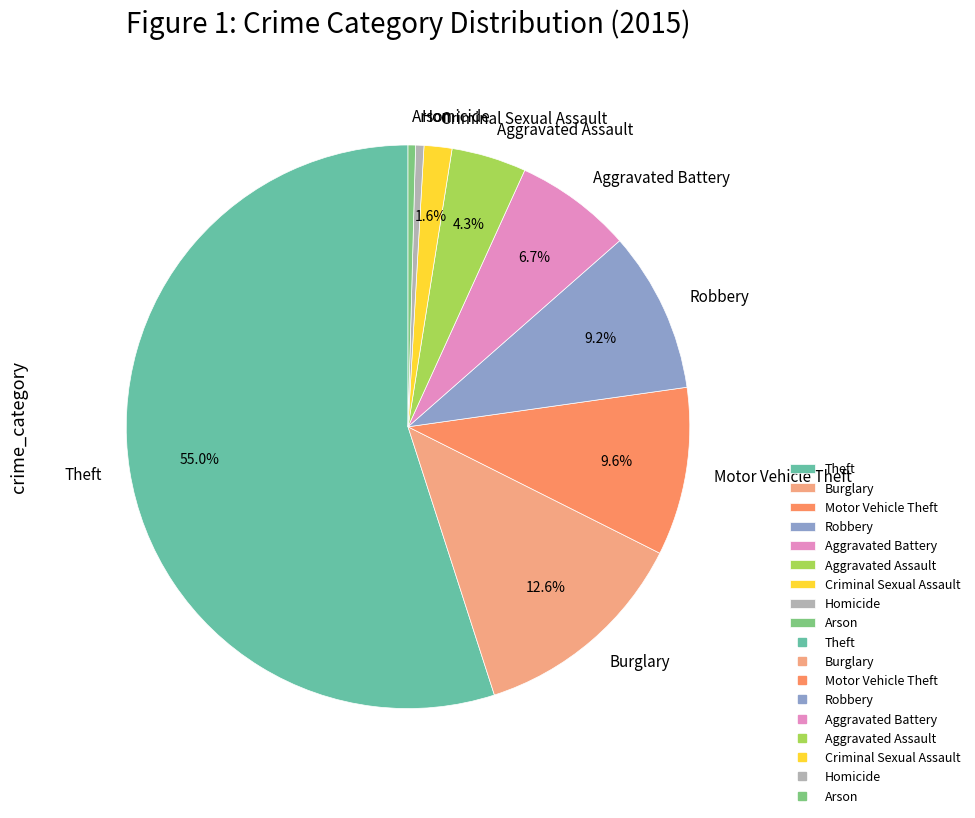

Which has a higher value, Burglary or Aggravated Assault?

Burglary